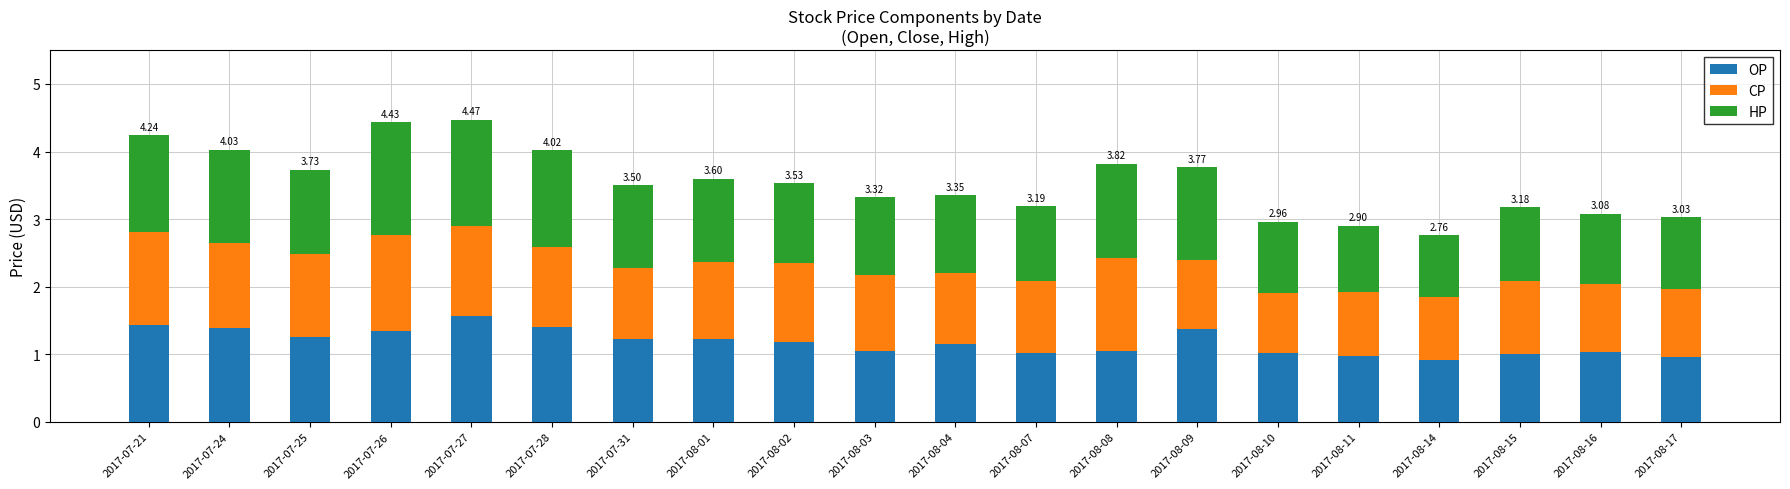

What is the total value across all series at 2017-08-16?

3.1